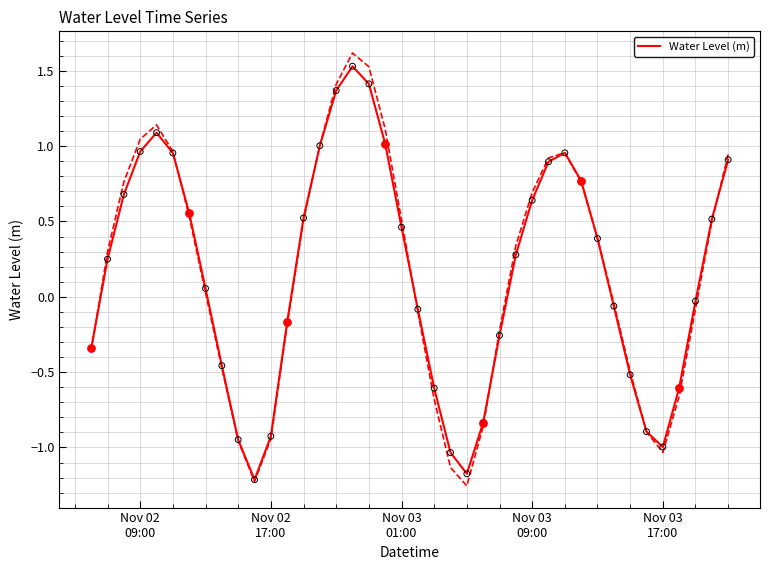

What is the highest value of the Water Level (m) series?

1.5